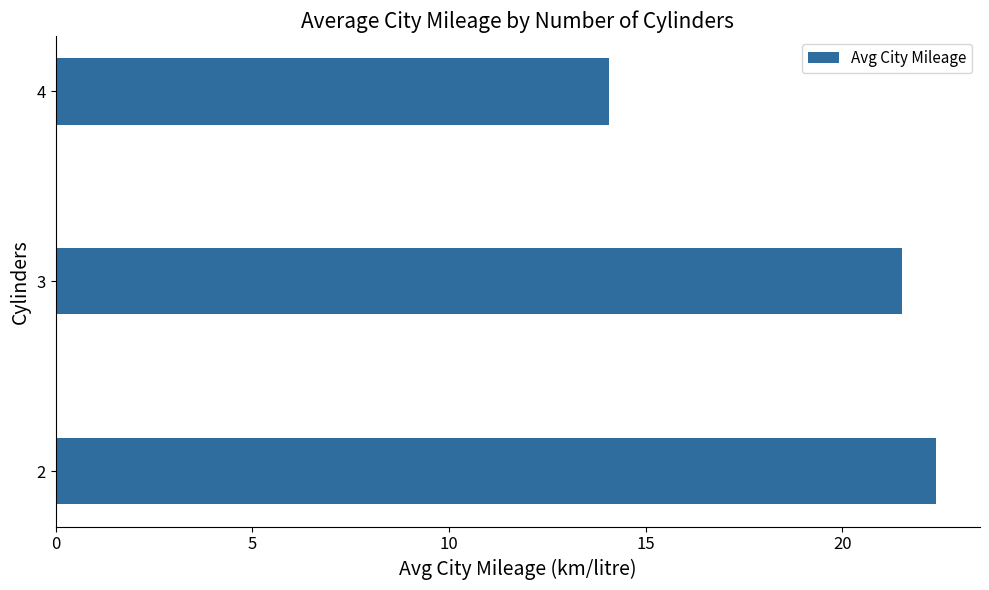

What is the difference between the maximum and minimum values?

8.3